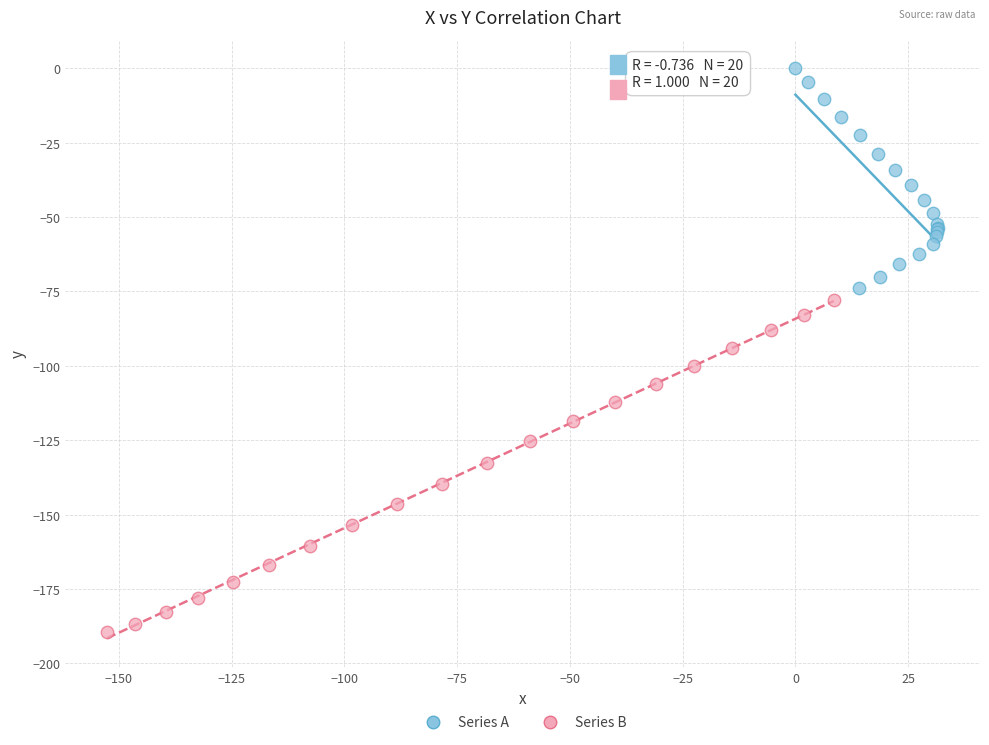

Which series contains the highest Y value?

Series A